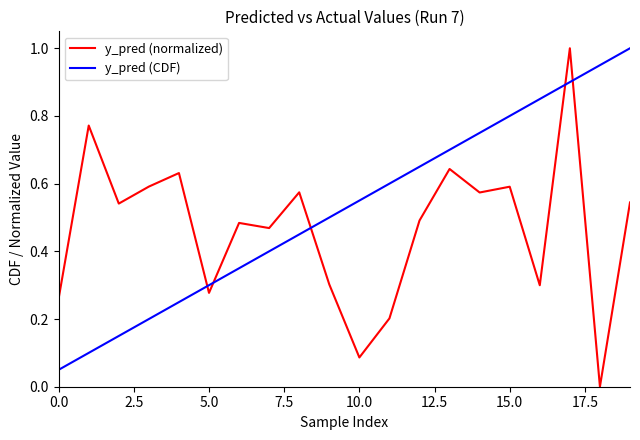

True or false: y_pred (normalized) and y_pred (CDF) intersect in this chart.

True